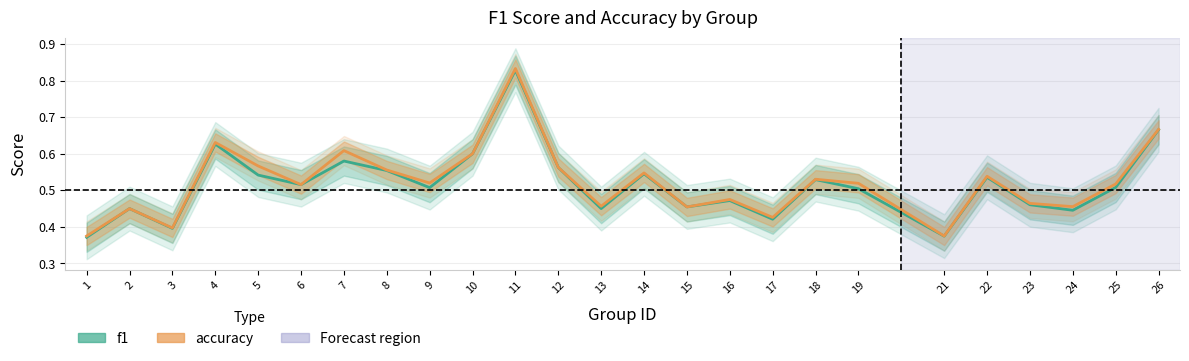

Reading right to left, list all the values displayed in this chart.

f1: 26=0.7	25=0.5	24=0.4	23=0.5	22=0.5	21=0.4	19=0.5	18=0.5	17=0.4	16=0.5	15=0.5	14=0.5	13=0.5	12=0.6	11=0.8	10=0.6	9=0.5	8=0.6	7=0.6	6=0.5	5=0.5	4=0.6	3=0.4	2=0.5	1=0.4
accuracy: 26=0.7	25=0.5	24=0.5	23=0.5	22=0.5	21=0.4	19=0.5	18=0.5	17=0.4	16=0.5	15=0.5	14=0.5	13=0.5	12=0.6	11=0.8	10=0.6	9=0.5	8=0.6	7=0.6	6=0.5	5=0.6	4=0.6	3=0.4	2=0.5	1=0.4